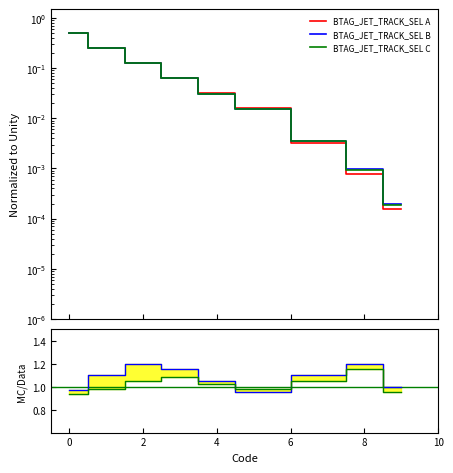

The BTAG_JET_TRACK_SEL B series shows 1.6 at 2. True or false?

False